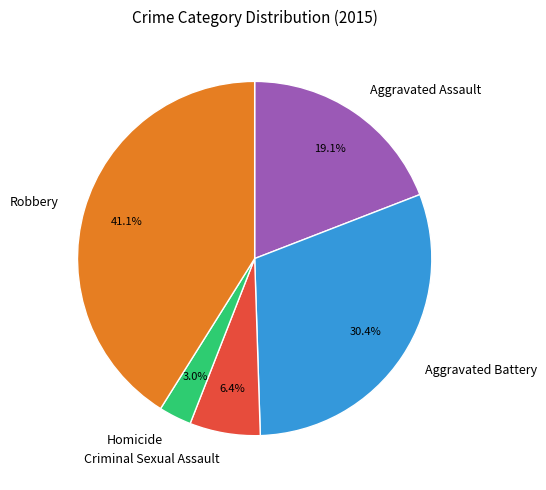

Which has a higher value, Criminal Sexual Assault or Aggravated Assault?

Aggravated Assault